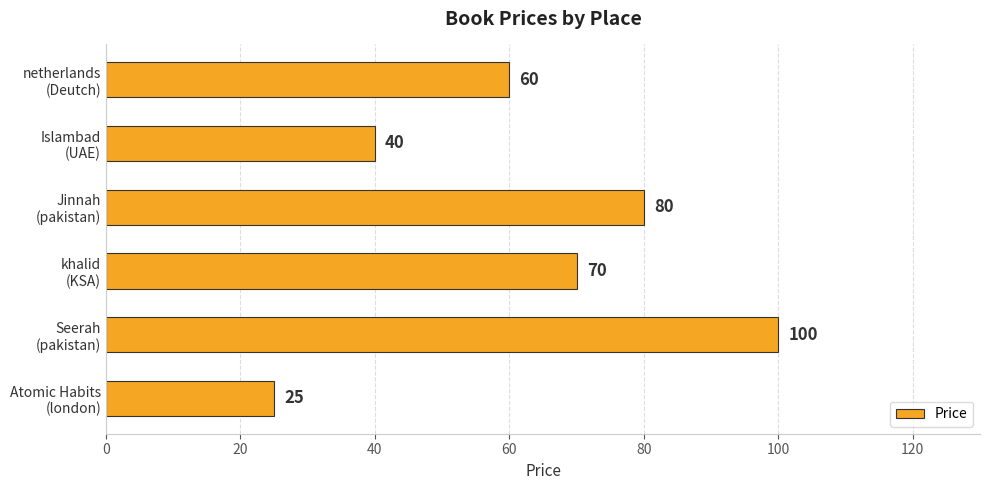

Does the chart contain any negative values?

No